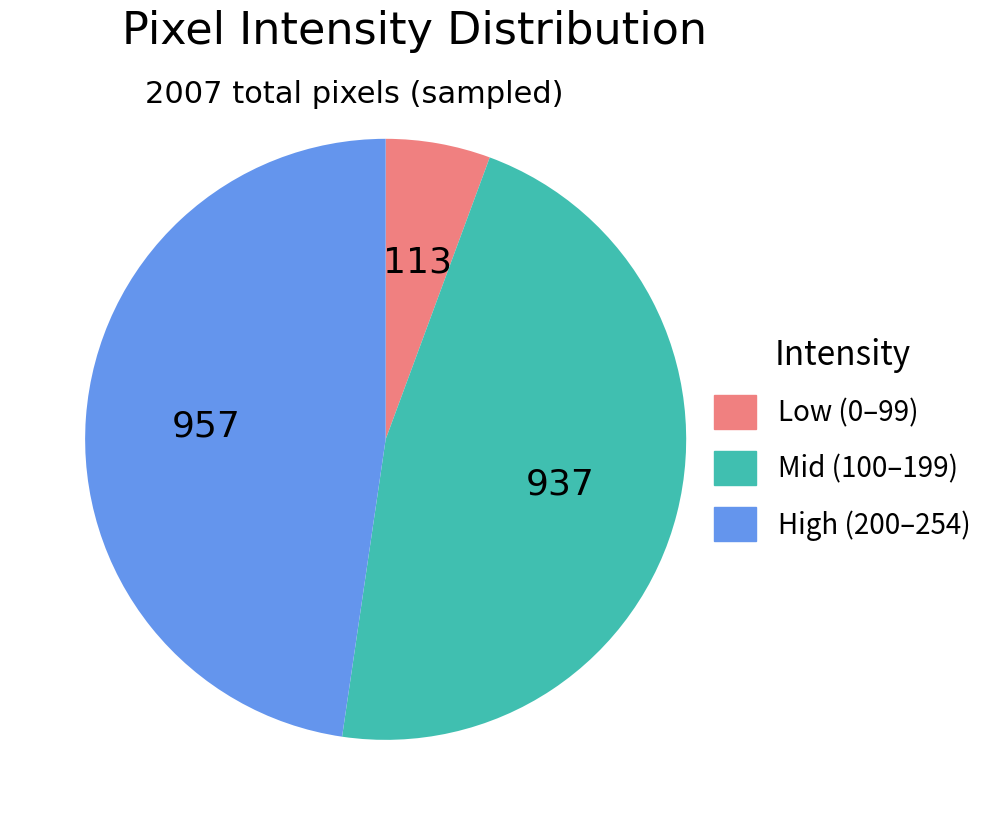

What is the smallest slice in the pie chart?

Low (0–99)